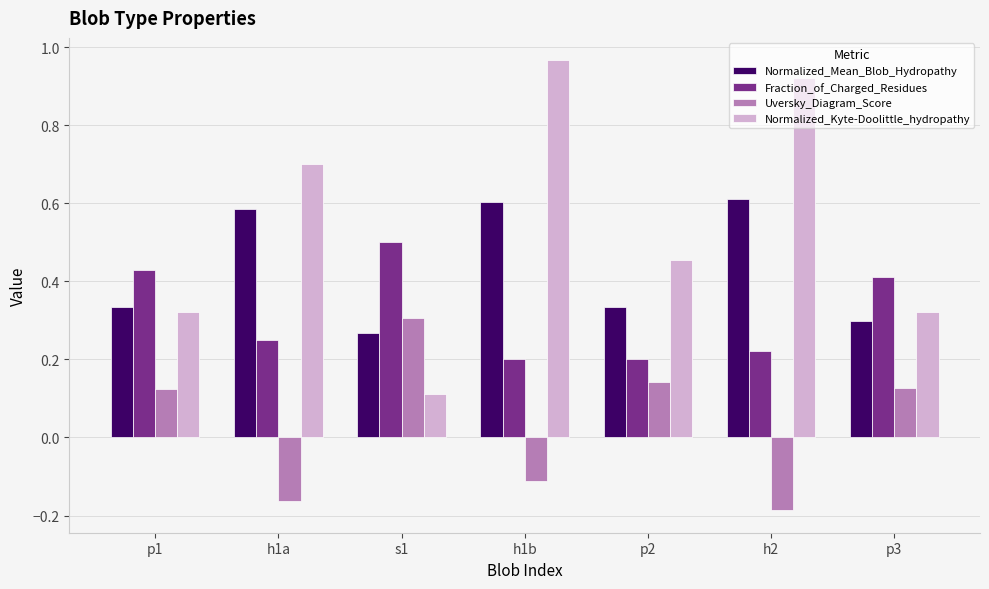

True or false: Normalized_Kyte-Doolittle_hydropathy has a value of 0.3 at p3.

True